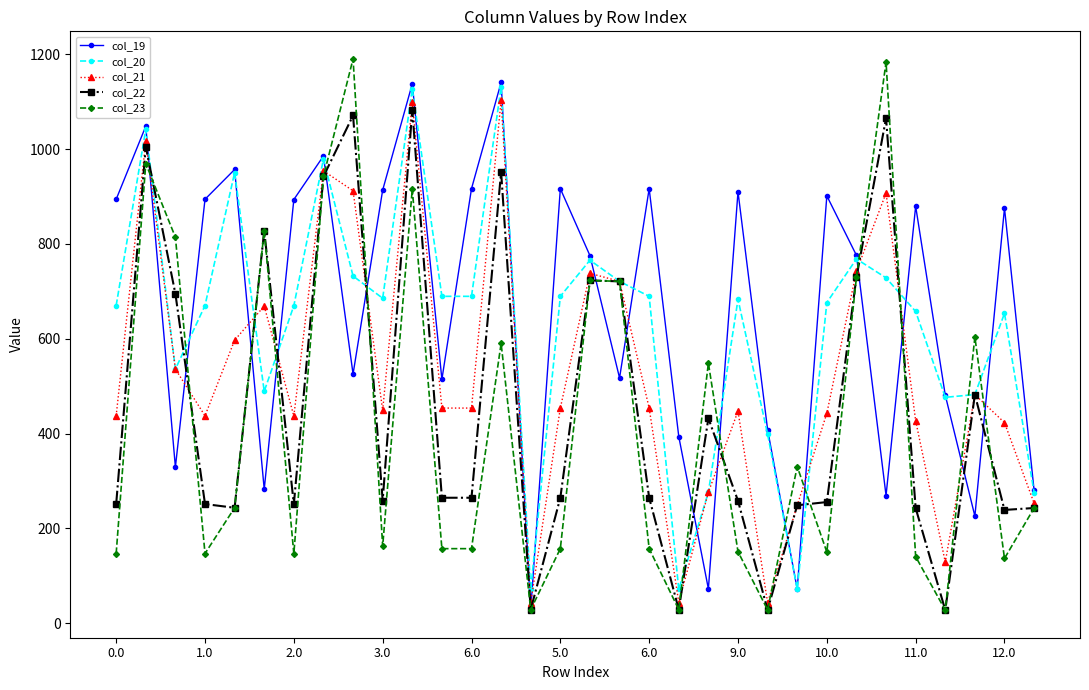

What is the value of the col_20 point at the 19th from the left?

689.6